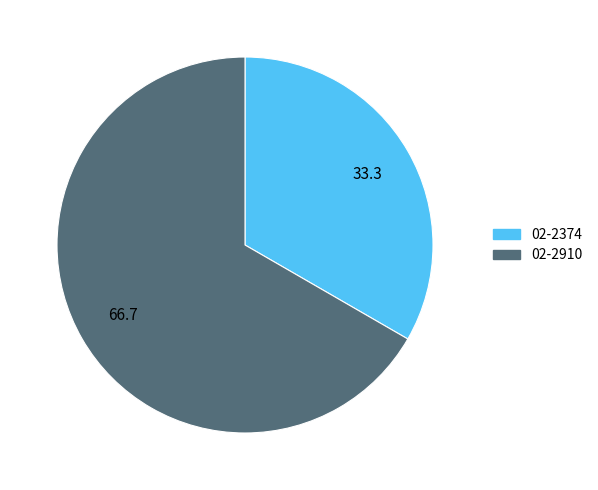

Is 02-2374 the majority of the pie?

No